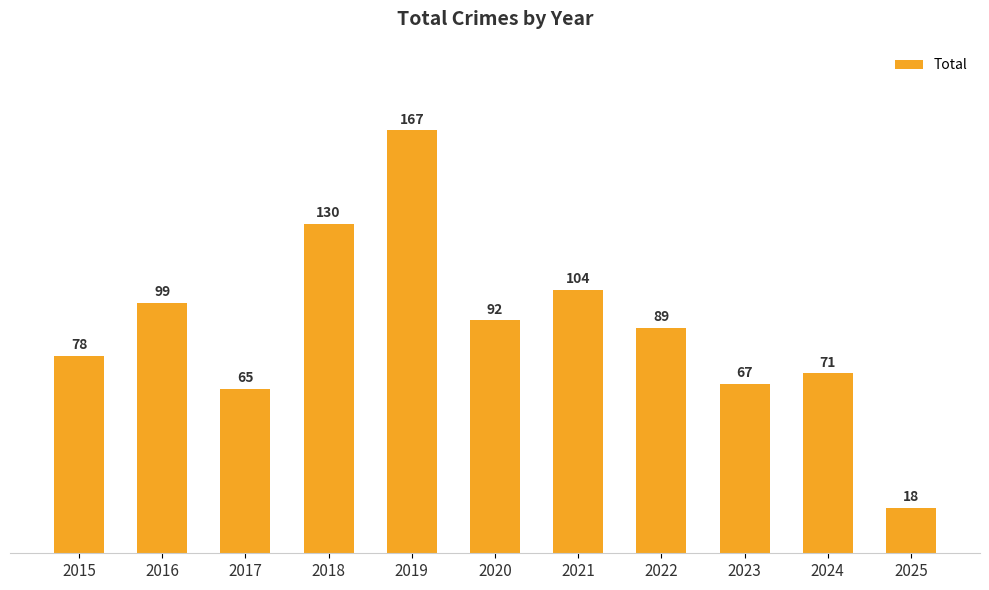

Reading right to left, transcribe all the data shown in this chart.

18	71	67	89	104	92	167	130	65	99	78